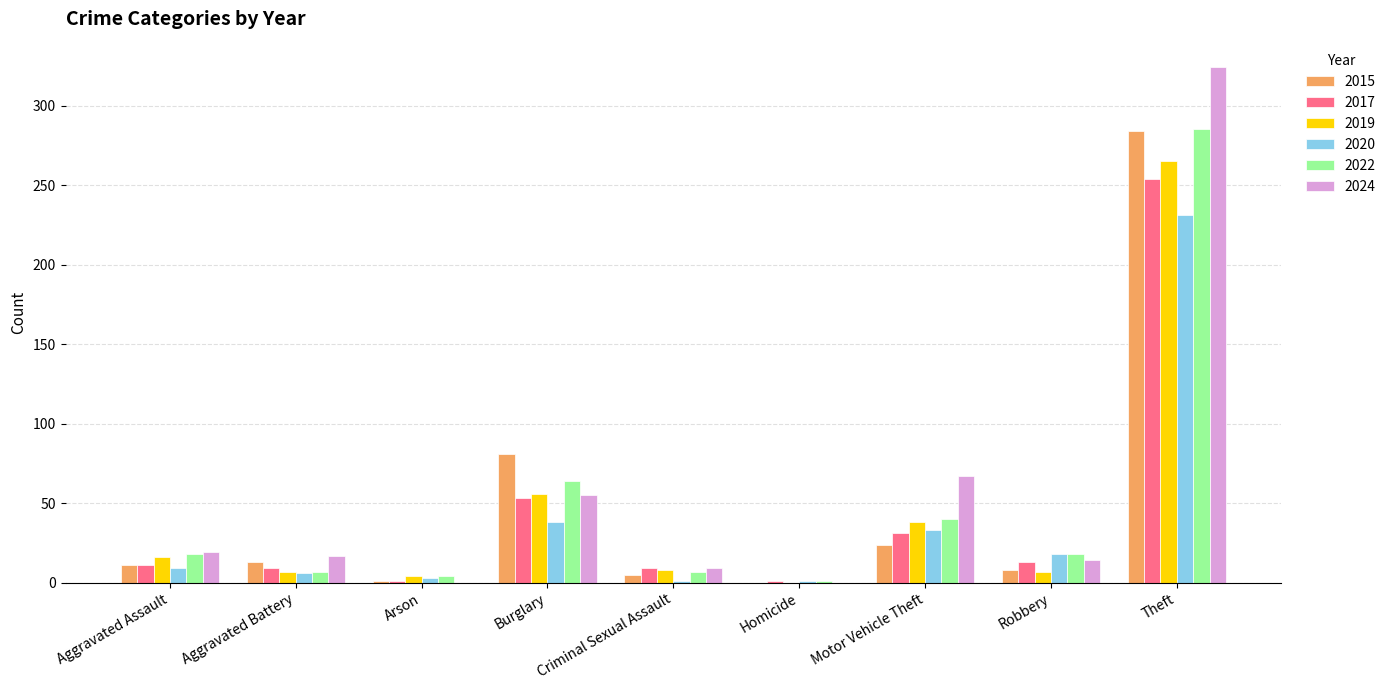

Which category has the highest value in the 2019 series?

Theft